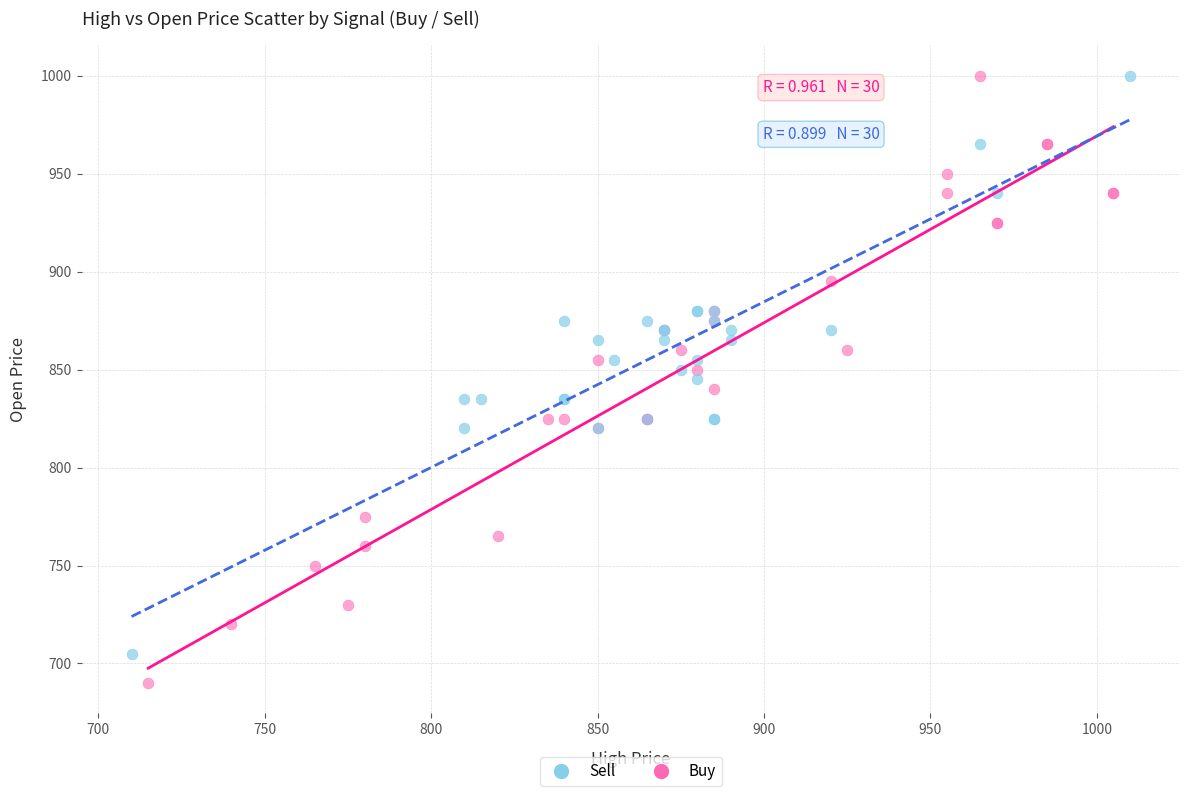

Which series reaches the minimum Y coordinate?

Buy